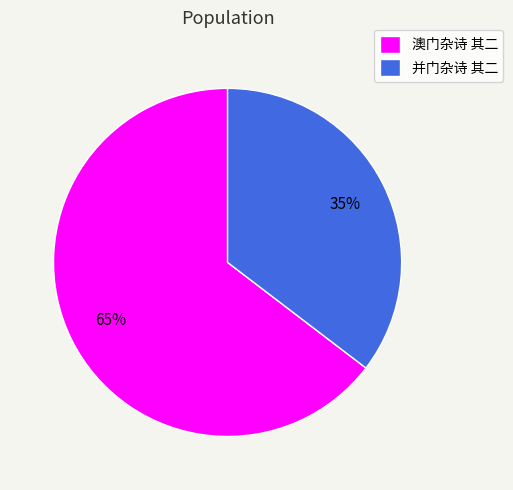

Which slice represents more than half of the pie?

澳门杂诗 其二